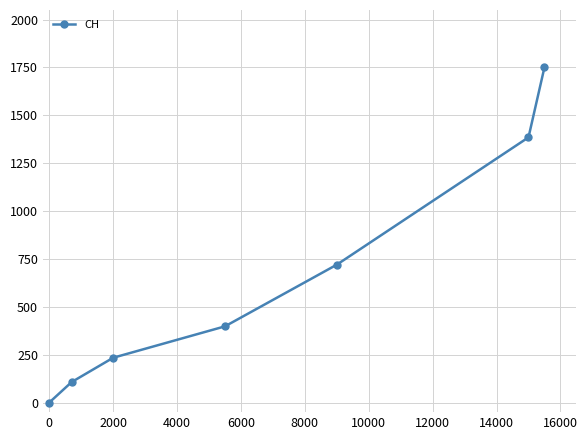

What is the maximum value shown in the chart?

1751